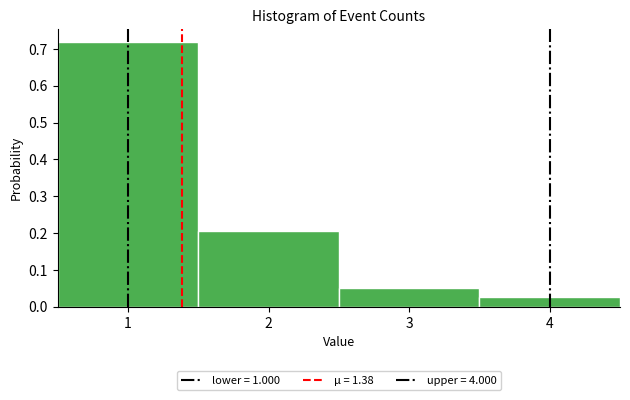

Which range on the x-axis has the tallest bar?

0.5 to 1.5